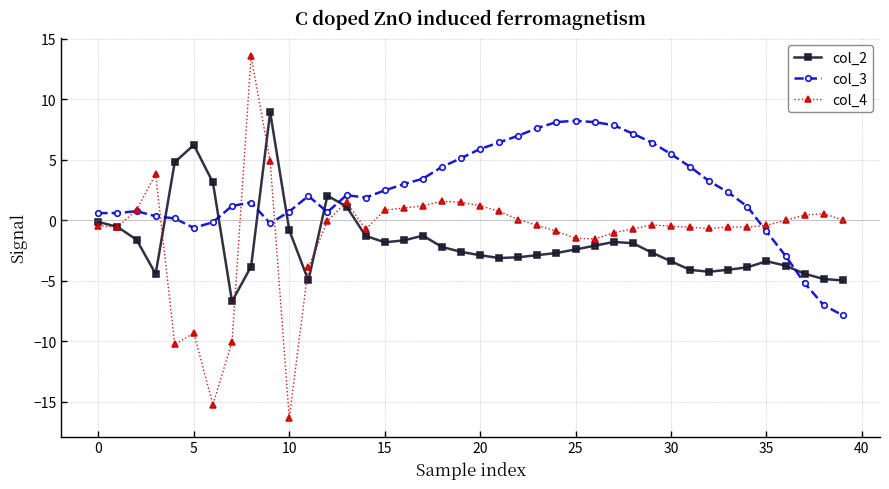

How many categories are shown in the chart?

40